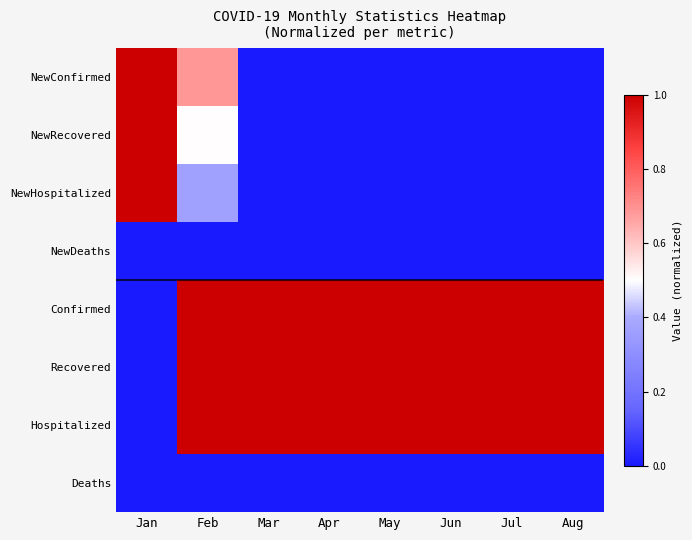

Reading right to left, extract all data points from this chart.

NewConfirmed: Aug=0.0	Jul=0.0	Jun=0.0	May=0.0	Apr=0.0	Mar=0.0	Feb=0.7	Jan=1.0
NewRecovered: Aug=0.0	Jul=0.0	Jun=0.0	May=0.0	Apr=0.0	Mar=0.0	Feb=0.5	Jan=1.0
NewHospitalized: Aug=0.0	Jul=0.0	Jun=0.0	May=0.0	Apr=0.0	Mar=0.0	Feb=0.4	Jan=1.0
NewDeaths: Aug=0.0	Jul=0.0	Jun=0.0	May=0.0	Apr=0.0	Mar=0.0	Feb=0.0	Jan=0.0
Confirmed: Aug=1.0	Jul=1.0	Jun=1.0	May=1.0	Apr=1.0	Mar=1.0	Feb=1.0	Jan=0.0
Recovered: Aug=1.0	Jul=1.0	Jun=1.0	May=1.0	Apr=1.0	Mar=1.0	Feb=1.0	Jan=0.0
Hospitalized: Aug=1.0	Jul=1.0	Jun=1.0	May=1.0	Apr=1.0	Mar=1.0	Feb=1.0	Jan=0.0
Deaths: Aug=0.0	Jul=0.0	Jun=0.0	May=0.0	Apr=0.0	Mar=0.0	Feb=0.0	Jan=0.0